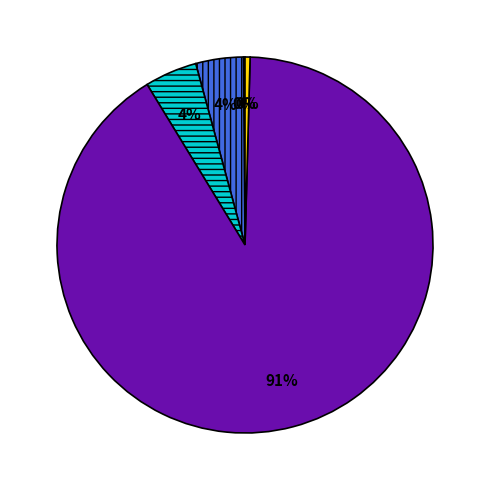

Does any single category account for the majority?

Yes